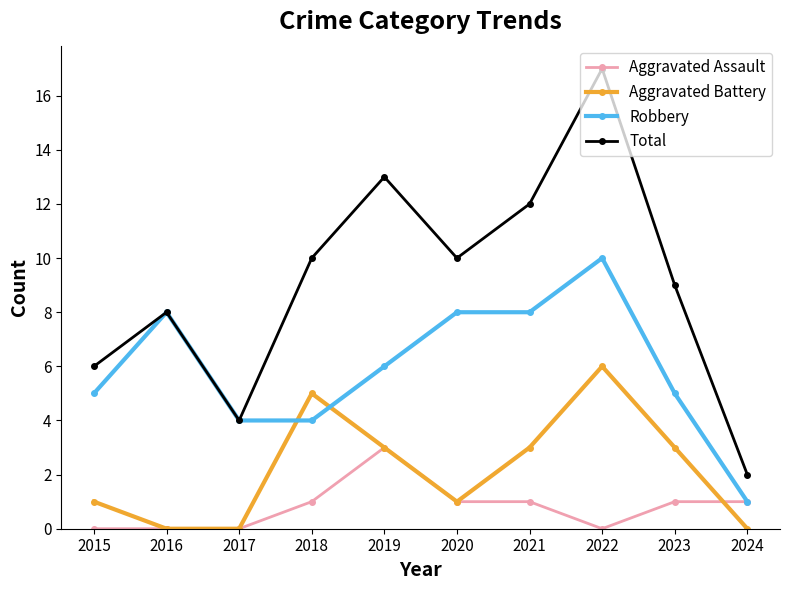

Which series has the largest range (max minus min)?

Total